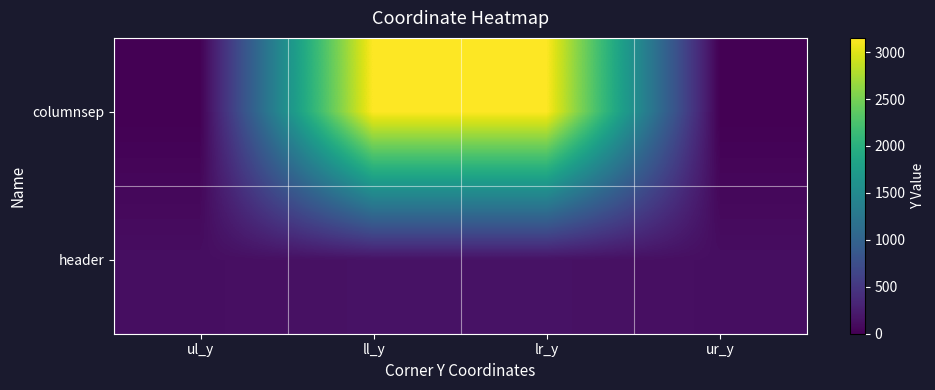

How many categories are shown in the chart?

4